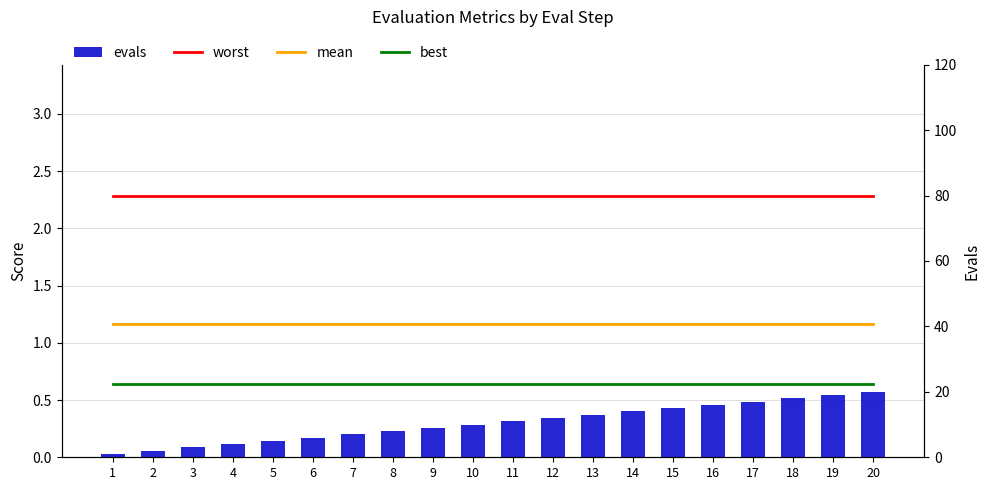

At which label is best closest to 0?

1